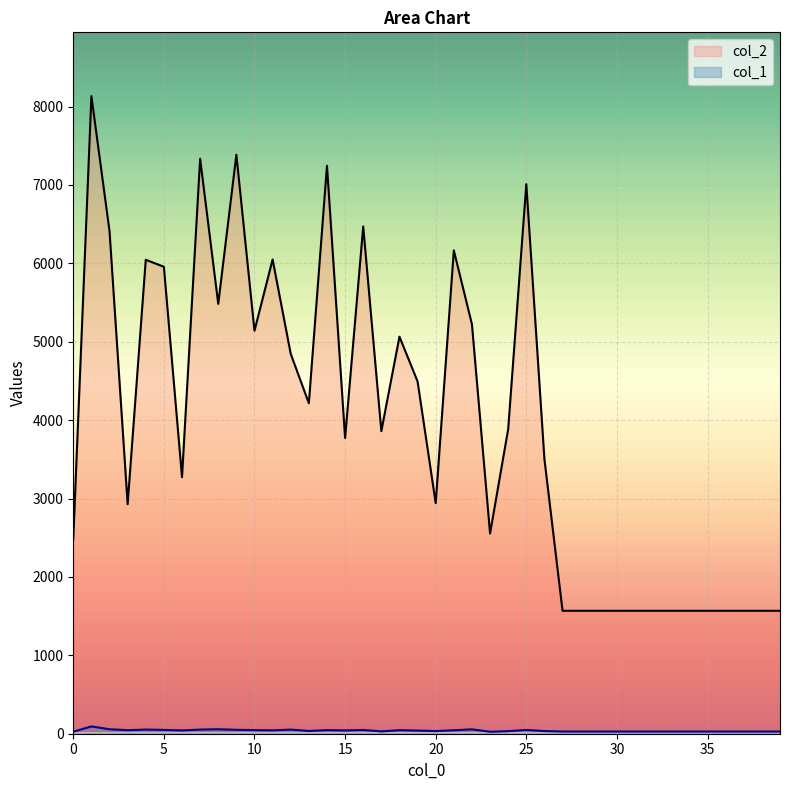

True or false: col_2 and col_1 cross at least once.

False